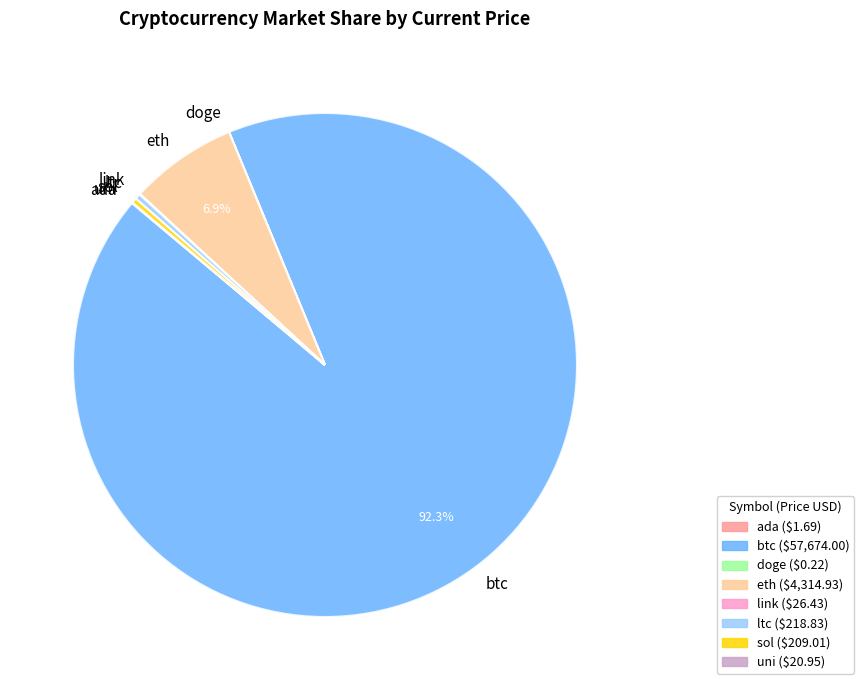

What portion of the pie excludes eth?

93.1%